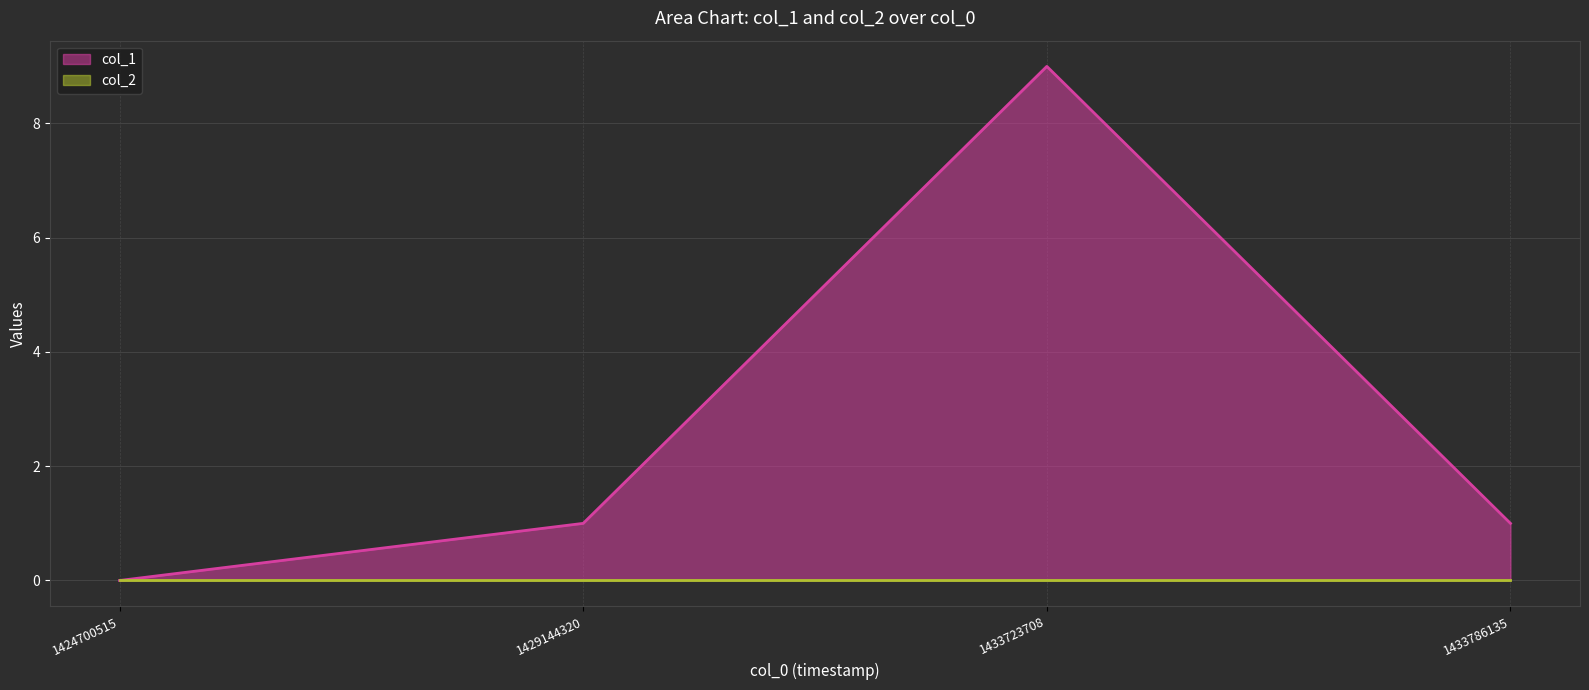

Is it true that the value at 1429144320 is 0?

False